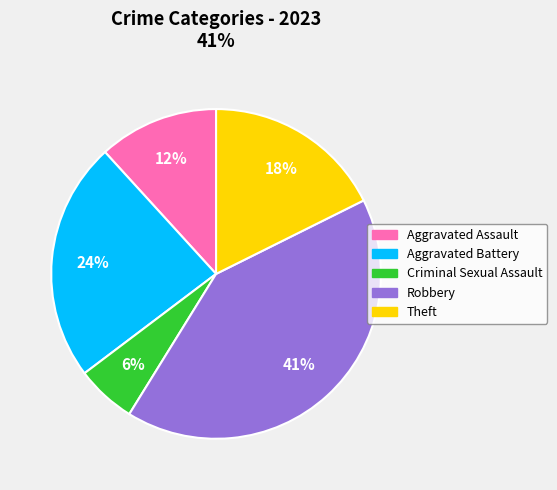

How many segments does this pie chart have?

5